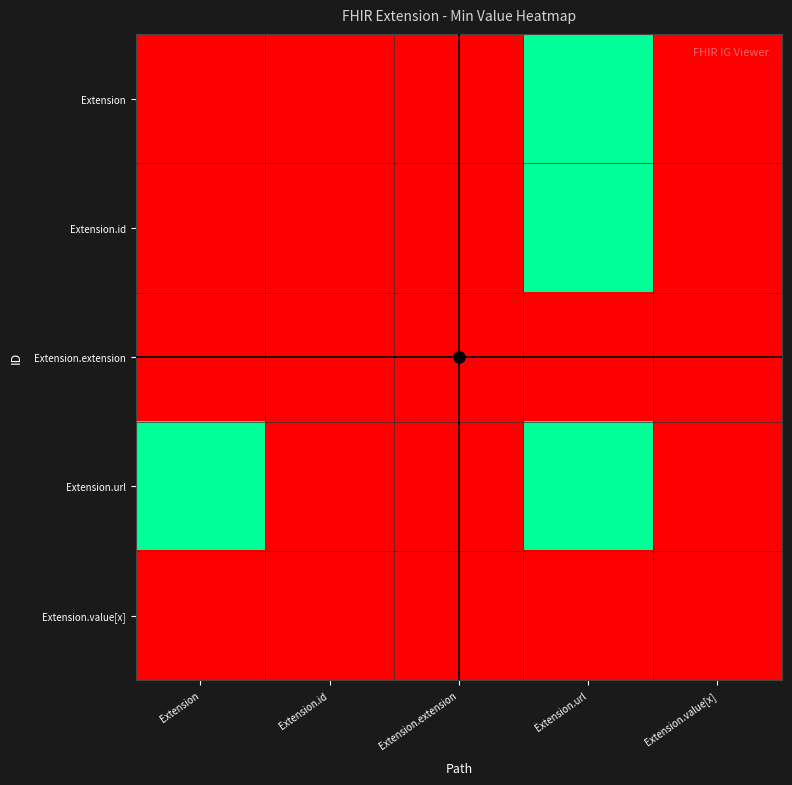

Which series has the largest total across all categories?

Extension.url